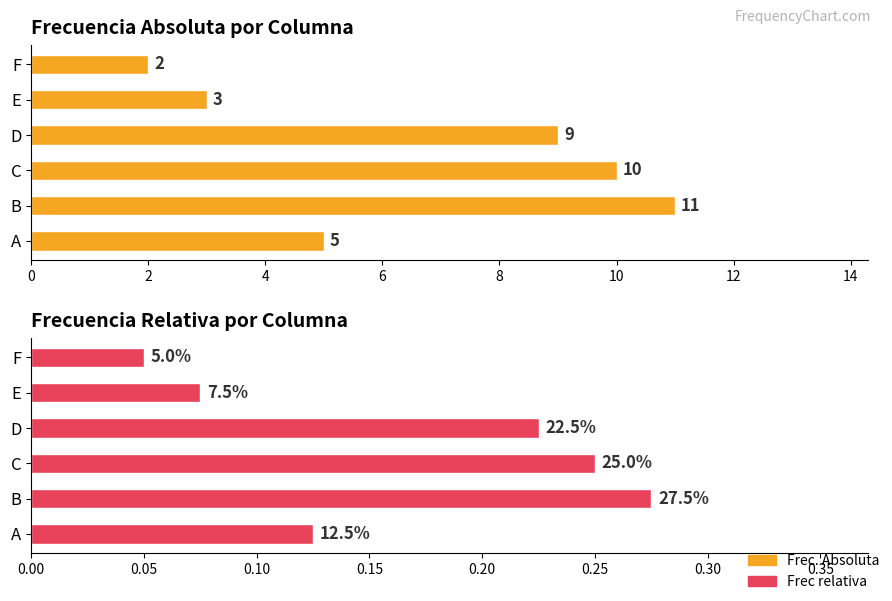

Which series changed the most between B and C?

Frec. Absoluta